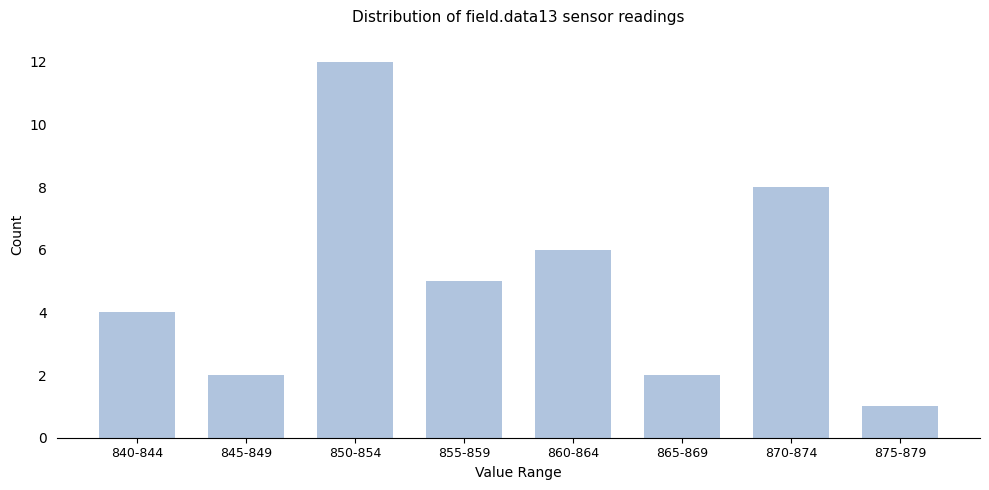

Reading left to right, extract all data points from this chart.

4	2	12	5	6	2	8	1